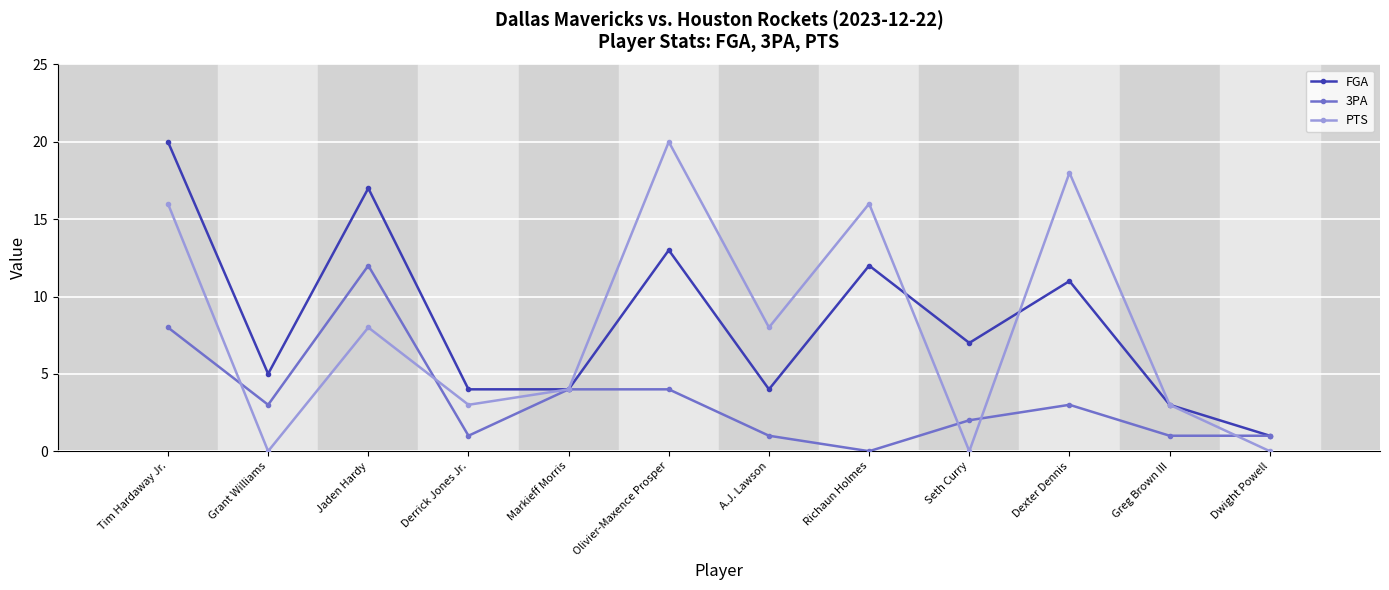

What is the sum of the 3PA values at Olivier-Maxence Prosper and Derrick Jones Jr.?

5